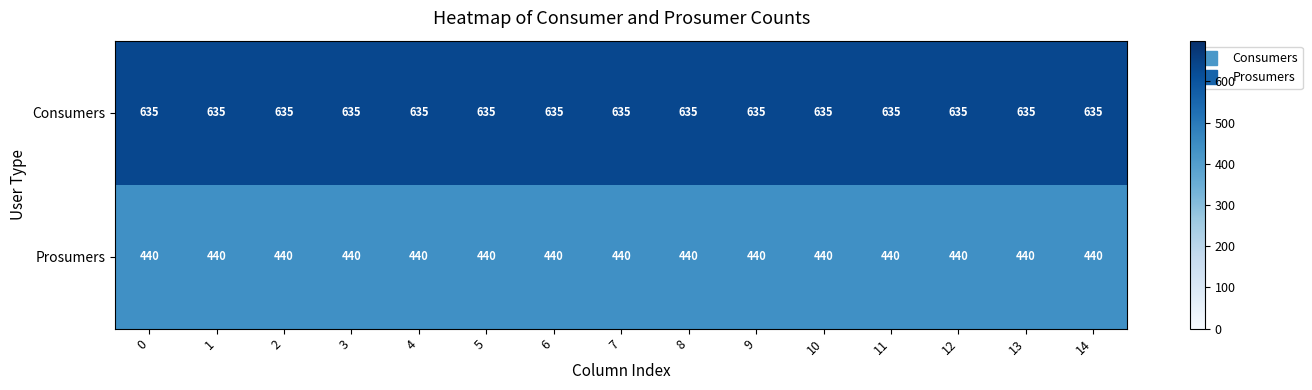

At 12, list the series in order from smallest to largest.

Prosumers, Consumers